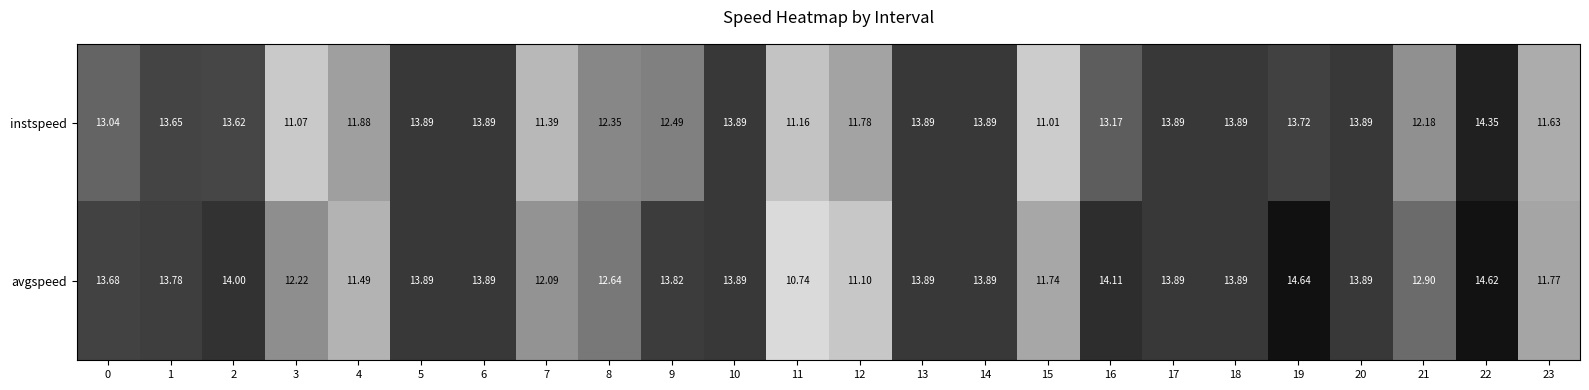

Which series has the largest range (max minus min)?

avgspeed